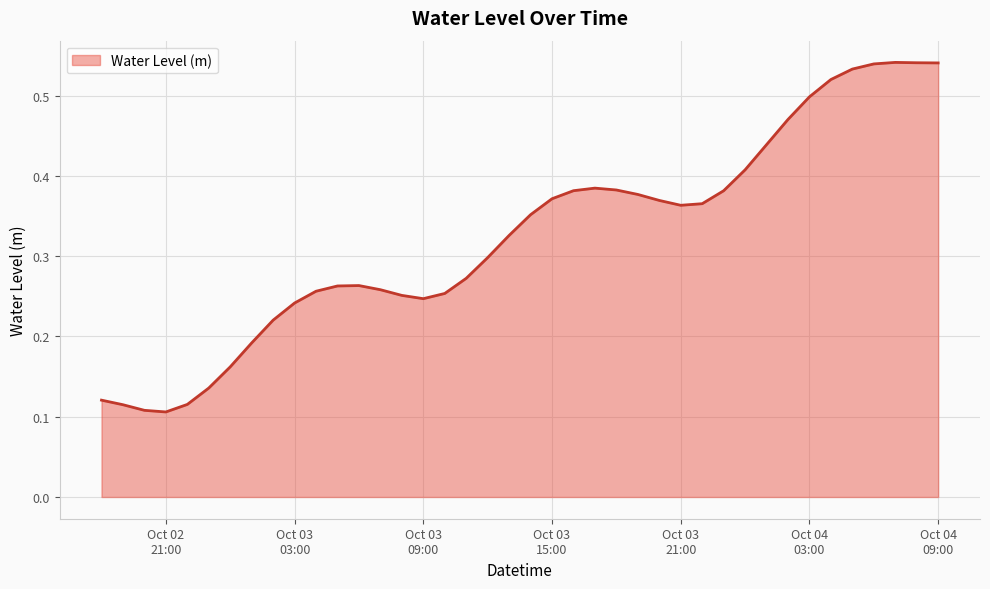

How many lines are shown in the chart?

1